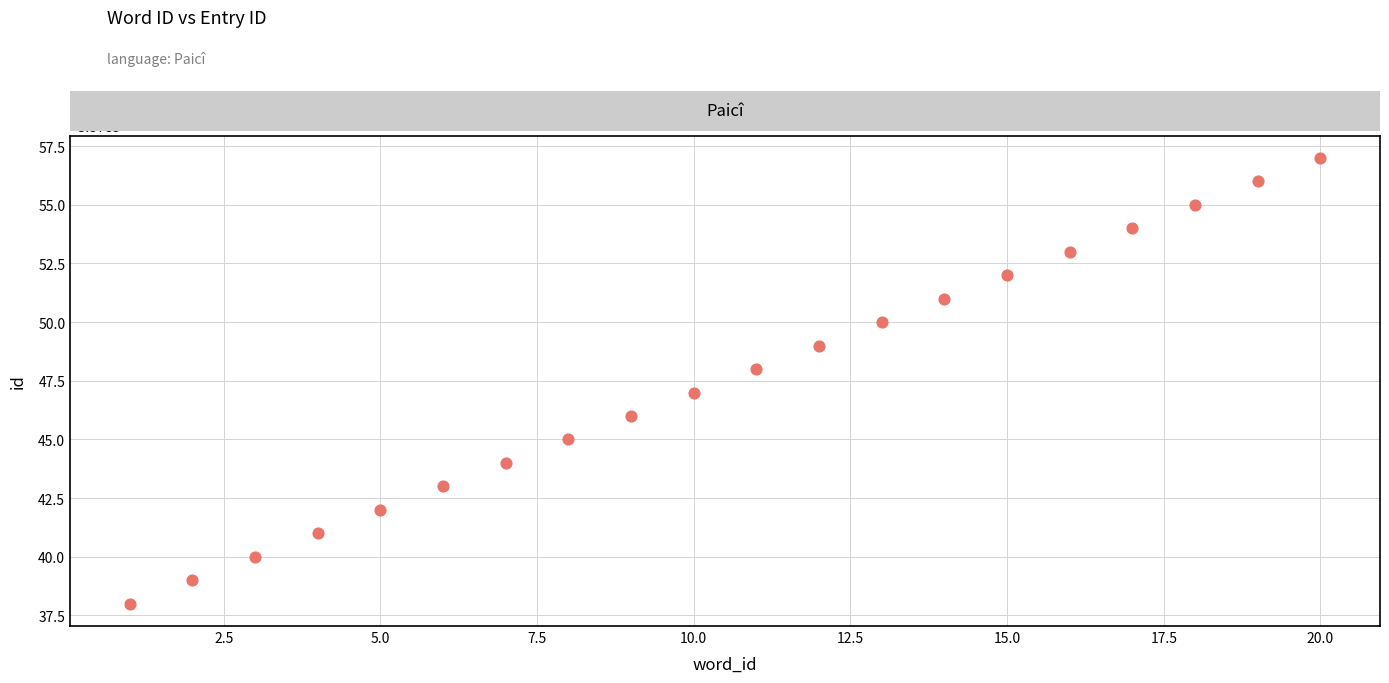

What is the range of X values (max minus min)?

19